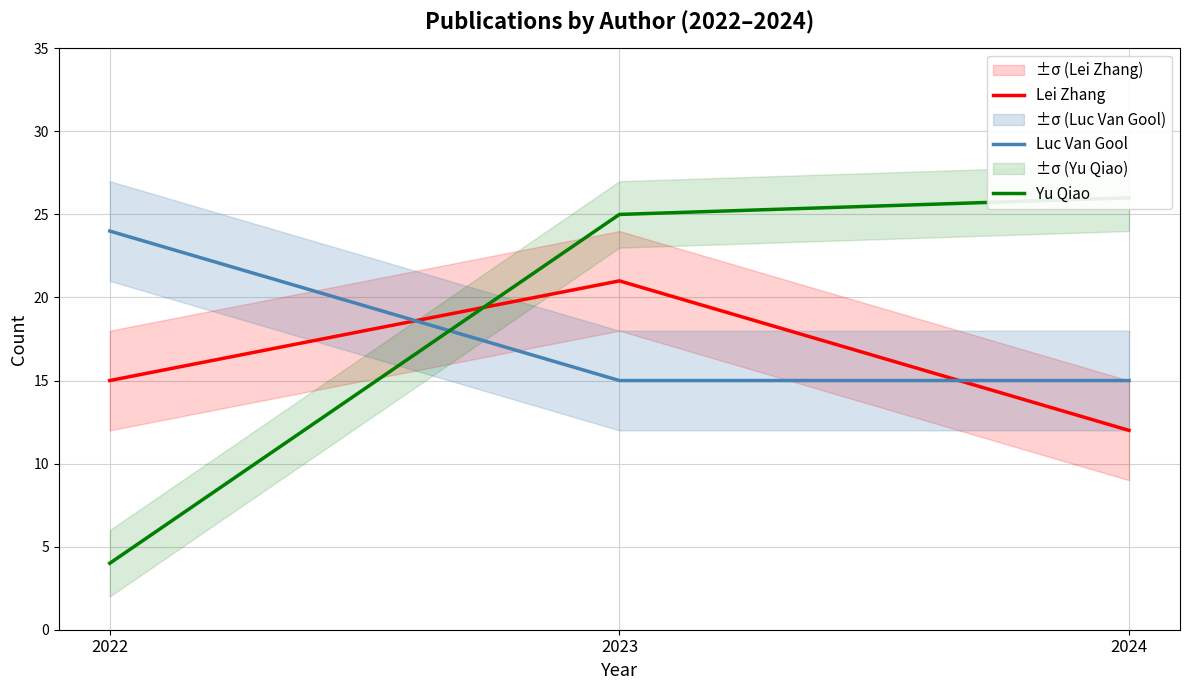

Does the chart have visible grid lines?

Yes